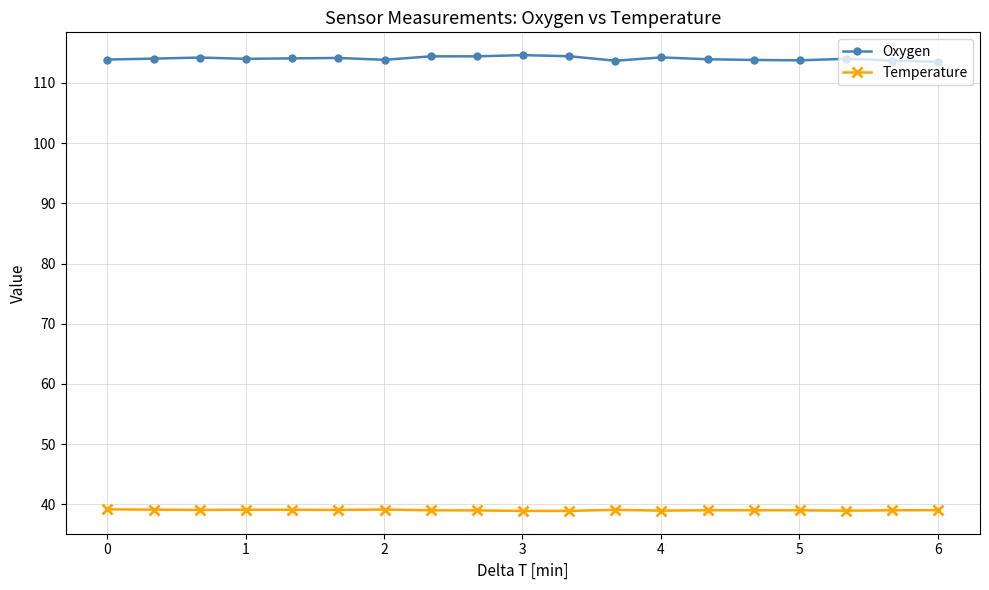

What is the value of the Oxygen point at the 19th from the left?

113.5